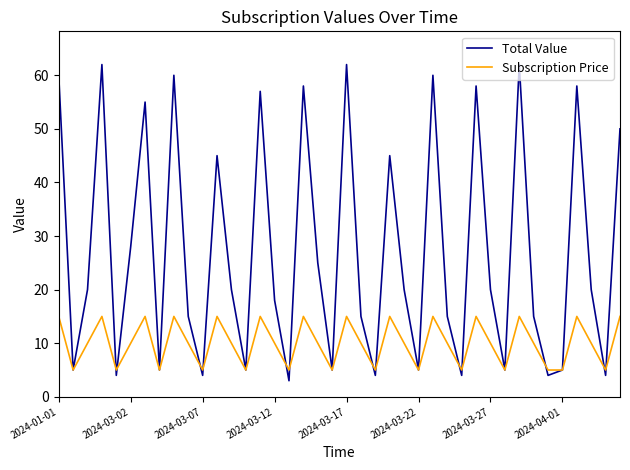

Which series has the largest range (max minus min)?

Total Value